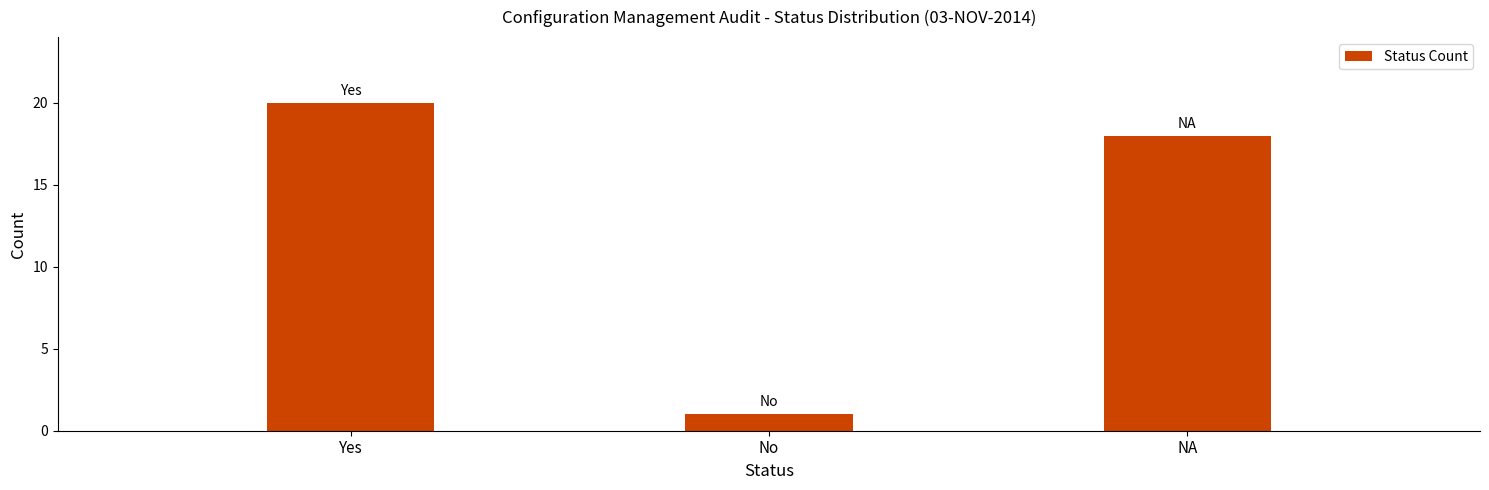

Reading right to left, what are all the values shown in this chart?

18	1	20